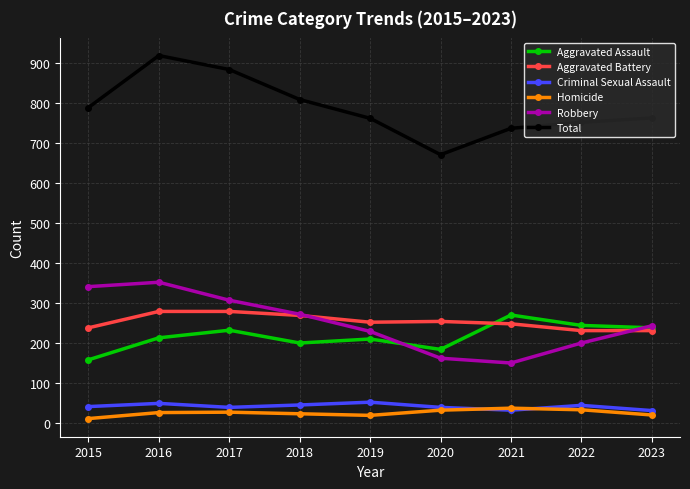

Count the Robbery values in the range 200 to 307.

5